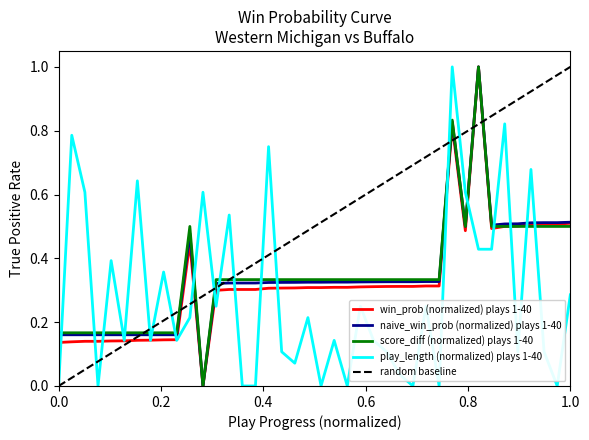

How many data points does each series have?

40